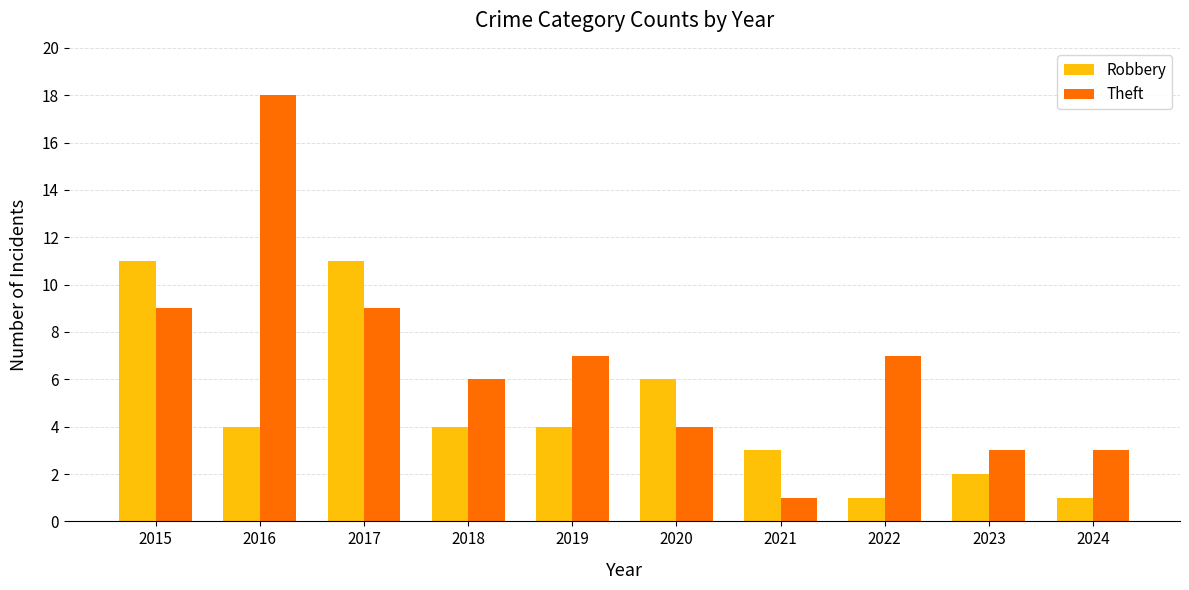

How many data points does each series have?

10